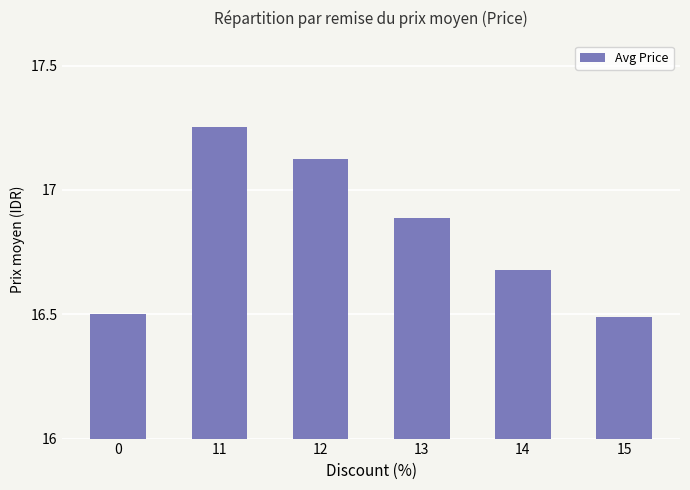

What is the sum of the values at 13 and 12?

34009963